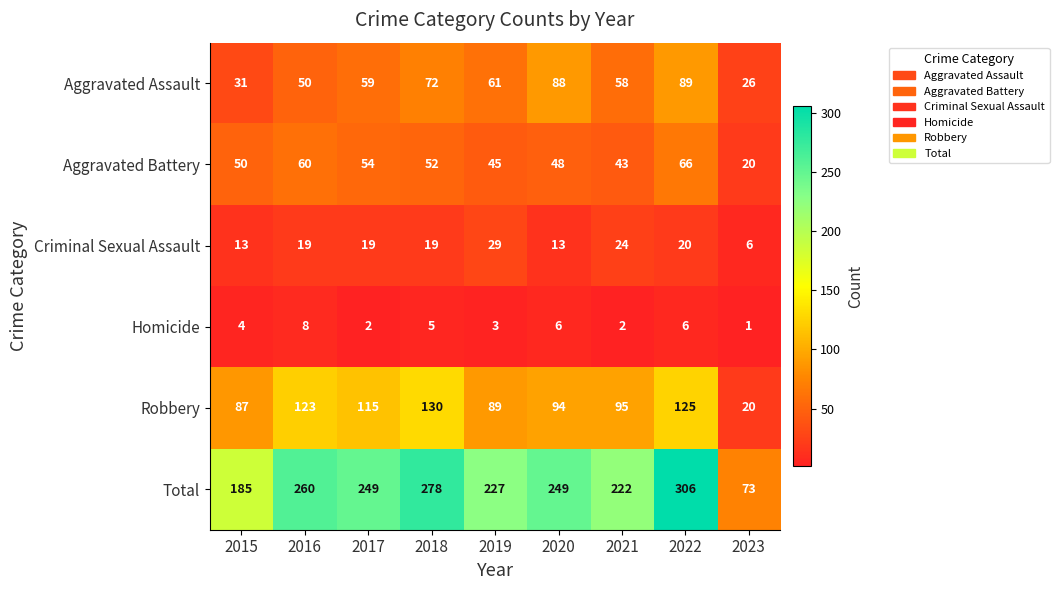

How many data points does each series have?

9